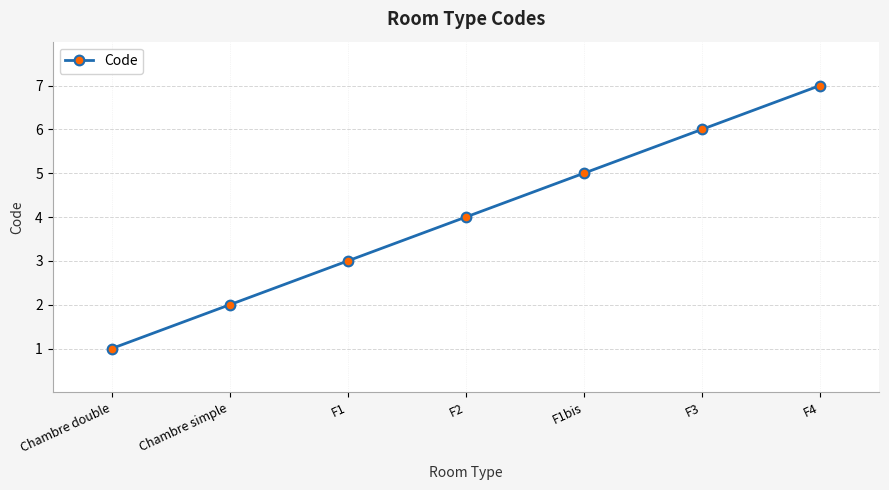

Which has a higher value, F1 or F2?

F2